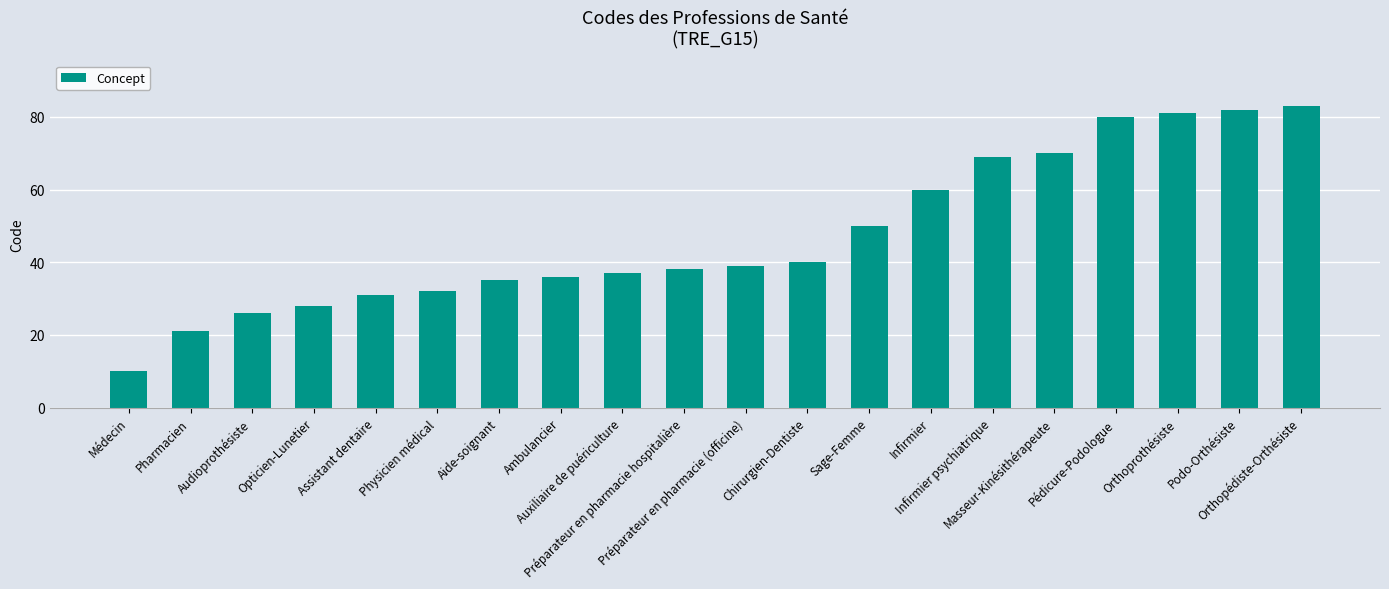

Reading right to left, transcribe all the data shown in this chart.

Orthopédiste-Orthésiste=83	Podo-Orthésiste=82	Orthoprothésiste=81	Pédicure-Podologue=80	Masseur-Kinésithérapeute=70	Infirmier psychiatrique=69	Infirmier=60	Sage-Femme=50	Chirurgien-Dentiste=40	Préparateur en pharmacie (officine)=39	Préparateur en pharmacie hospitalière=38	Auxiliaire de puériculture=37	Ambulancier=36	Aide-soignant=35	Physicien médical=32	Assistant dentaire=31	Opticien-Lunetier=28	Audioprothésiste=26	Pharmacien=21	Médecin=10